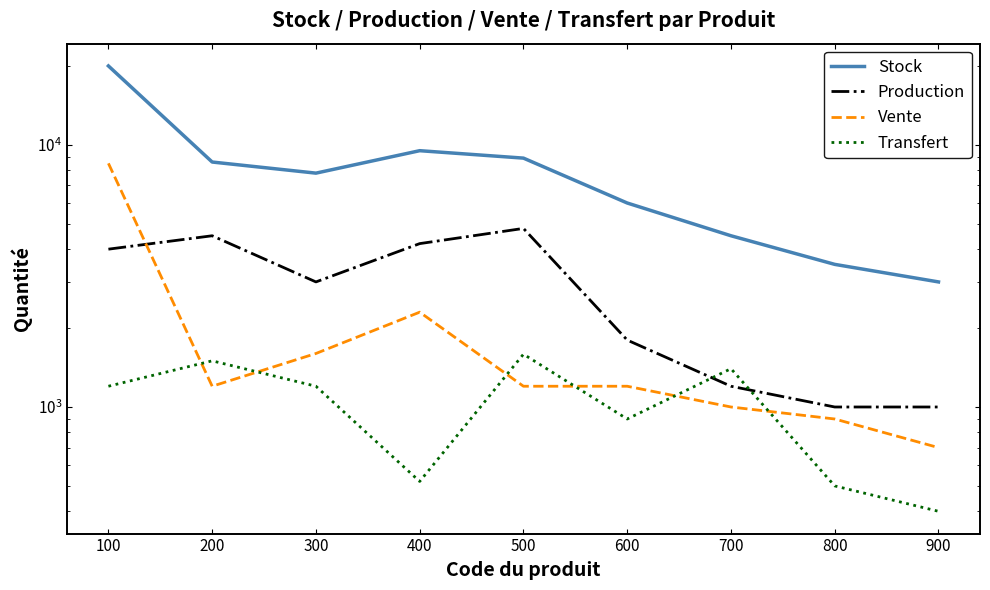

What is the spread (max minus min) of values at 400?

8980